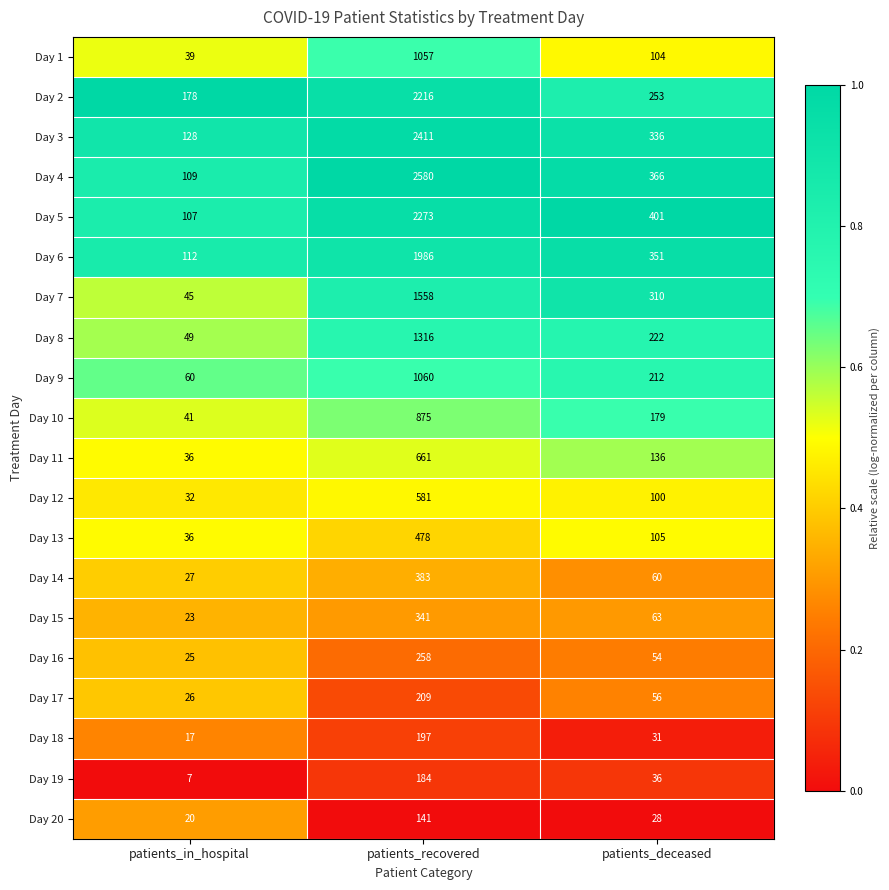

What is the difference between the Day 4 values at patients_in_hospital and patients_recovered?

2471